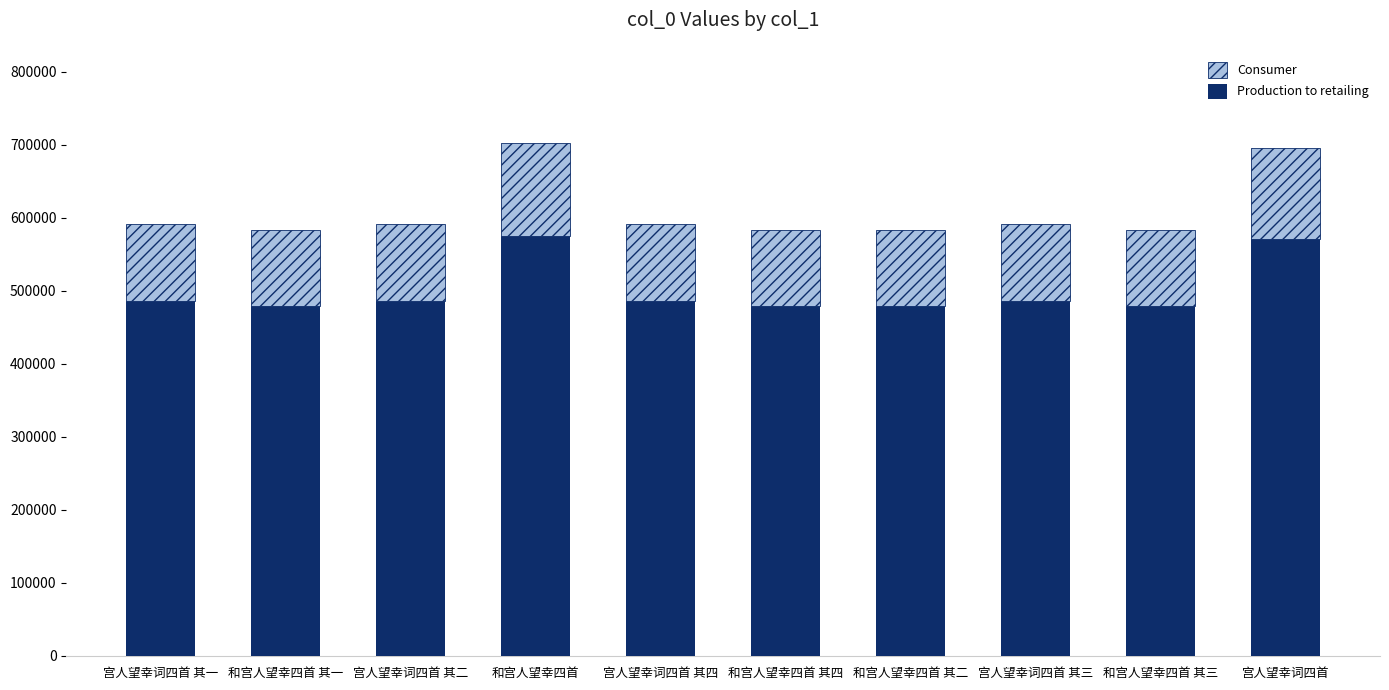

Is it true that Production to retailing equals 478588.9 at 和宫人望幸四首 其一?

True